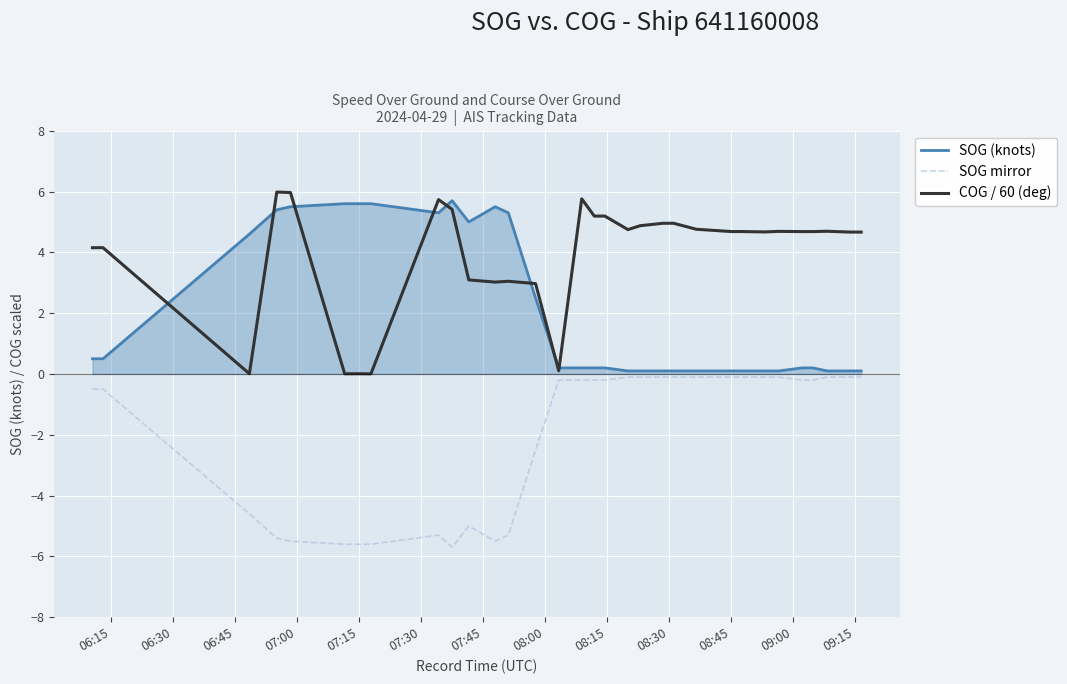

What is the sum of all COG / 60 (deg) values?

154.3